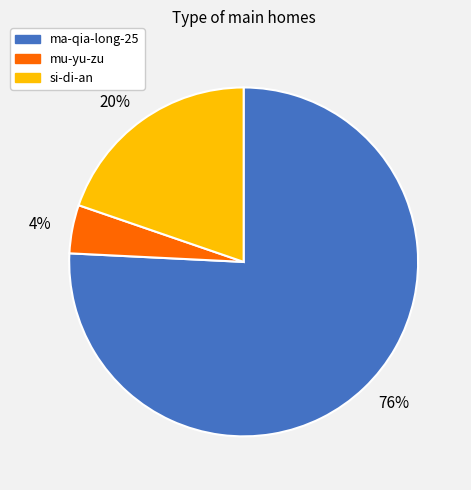

Do ma-qia-long-25 and mu-yu-zu together represent more than half of the pie?

Yes